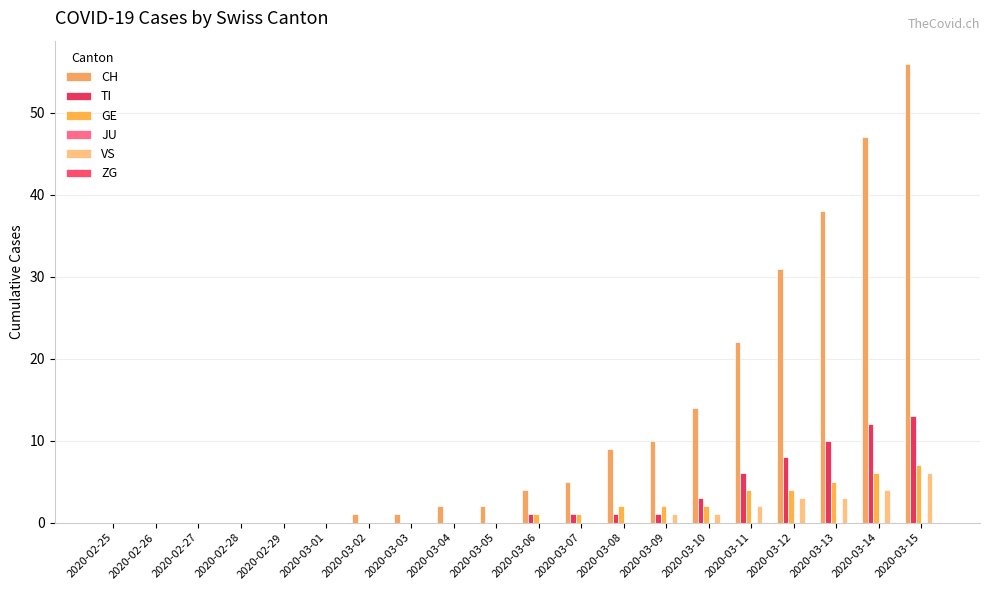

What position from the right is 2020-03-06?

10